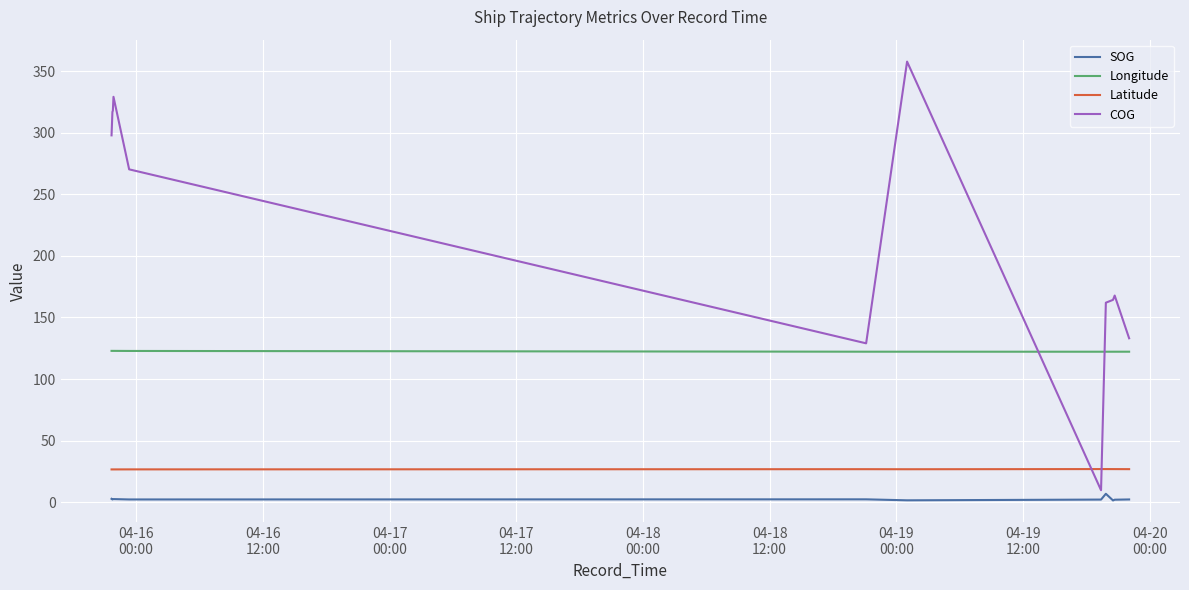

What is the greatest value displayed?

357.8